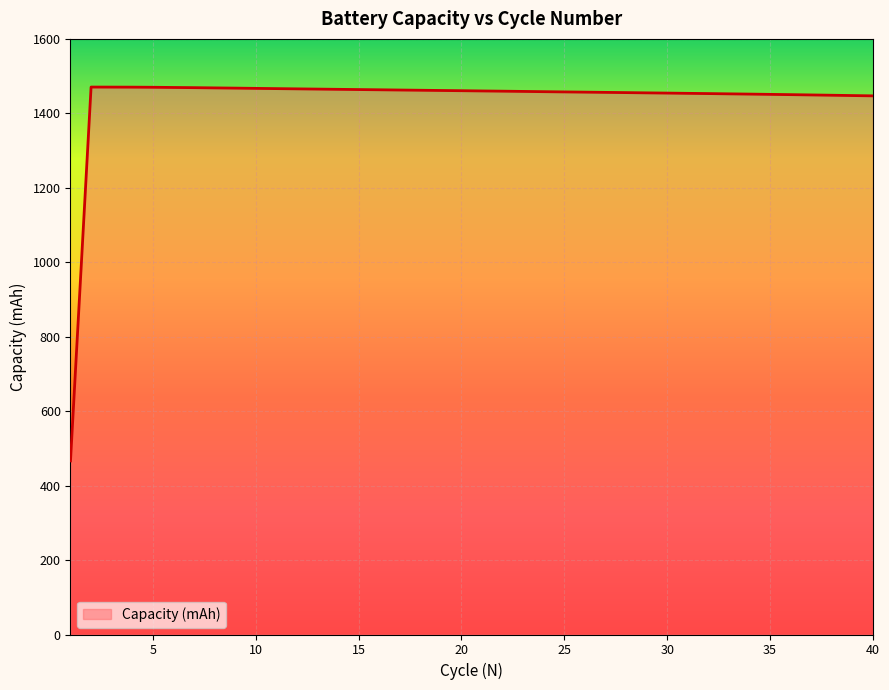

What is the minimum value shown in the chart?

466.4